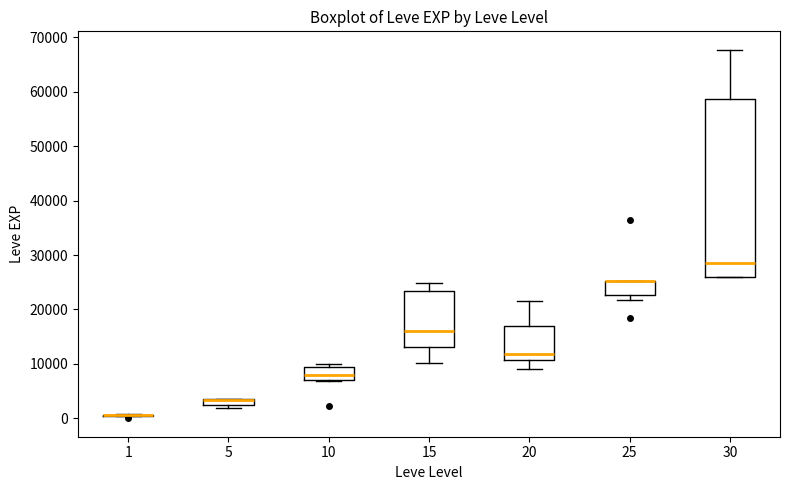

Which box is the tallest, from its lower edge to its upper edge?

30